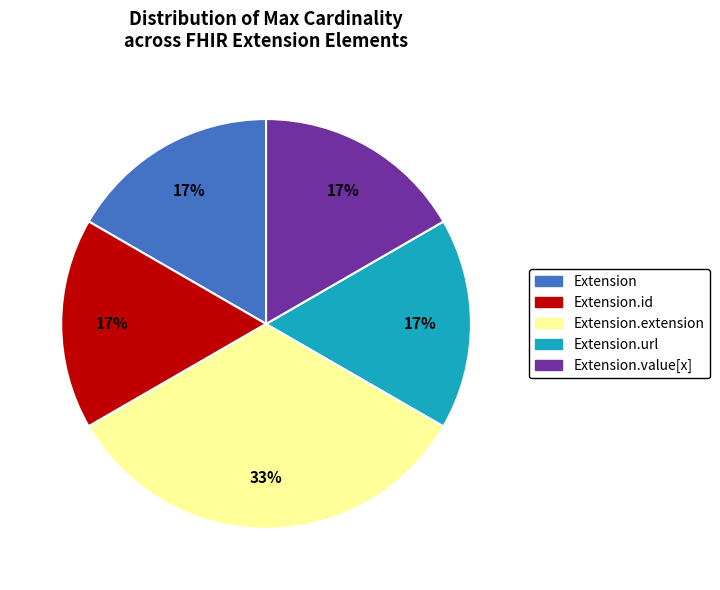

Does any single category account for the majority?

No